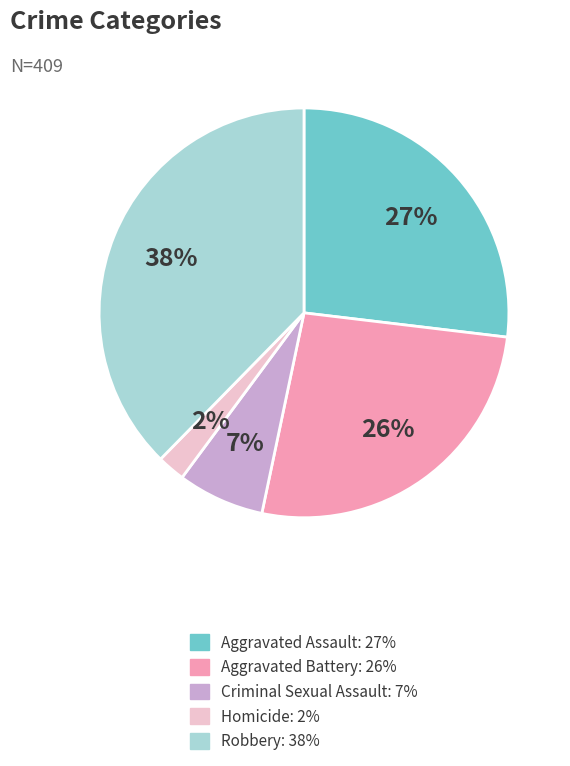

To the nearest percent, what is the average slice percentage?

20%